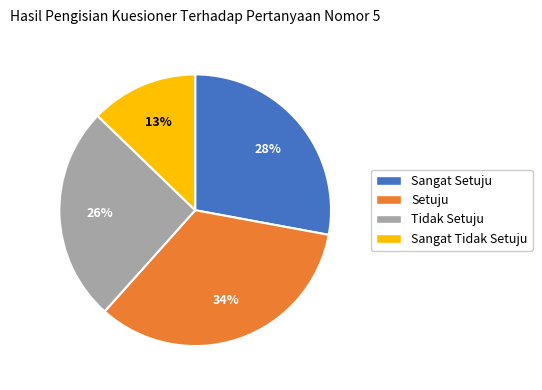

How many segments does this pie chart have?

4